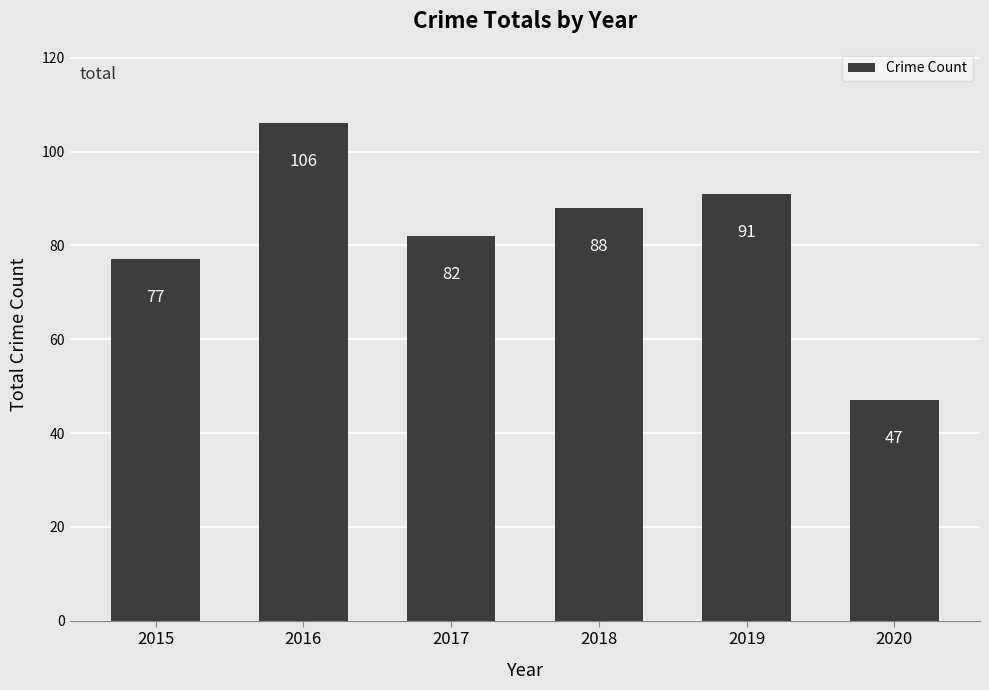

Where does the data first go above 88?

2016